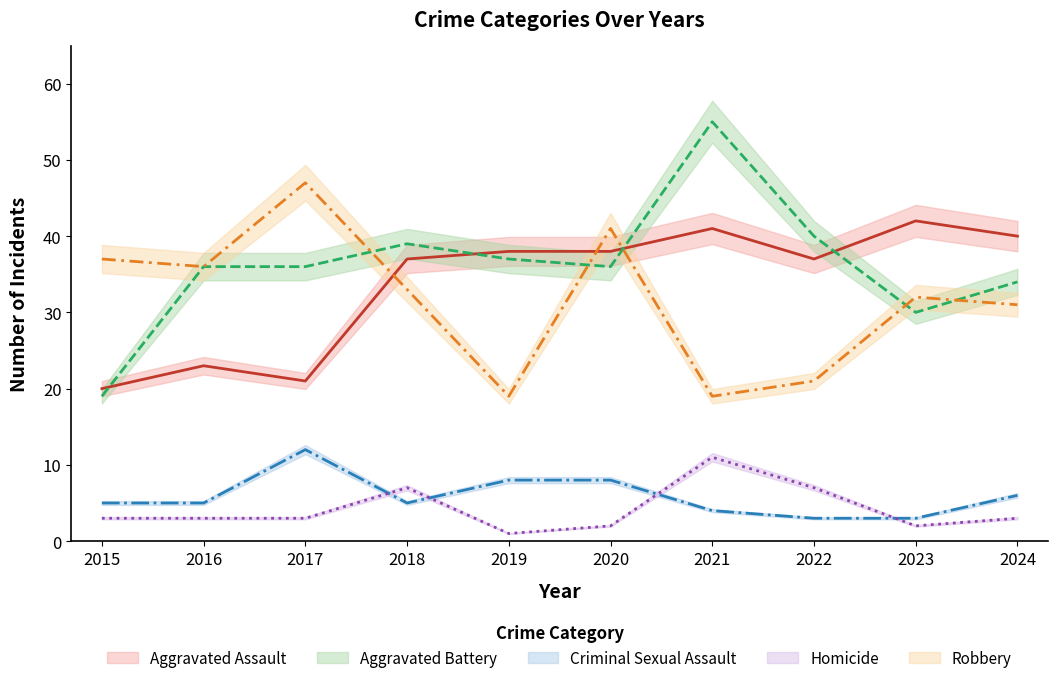

Reading right to left, what are all the values shown in this chart?

Aggravated Assault: 2024=40	2023=42	2022=37	2021=41	2020=38	2019=38	2018=37	2017=21	2016=23	2015=20
Aggravated Battery: 2024=34	2023=30	2022=40	2021=55	2020=36	2019=37	2018=39	2017=36	2016=36	2015=19
Criminal Sexual Assault: 2024=6	2023=3	2022=3	2021=4	2020=8	2019=8	2018=5	2017=12	2016=5	2015=5
Homicide: 2024=3	2023=2	2022=7	2021=11	2020=2	2019=1	2018=7	2017=3	2016=3	2015=3
Robbery: 2024=31	2023=32	2022=21	2021=19	2020=41	2019=19	2018=33	2017=47	2016=36	2015=37